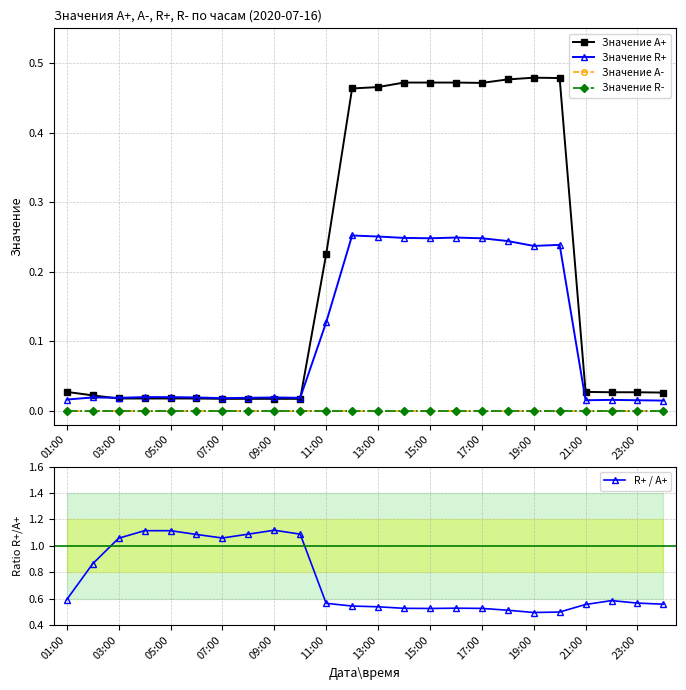

Where is the first local minimum for R+ / A+?

07:00